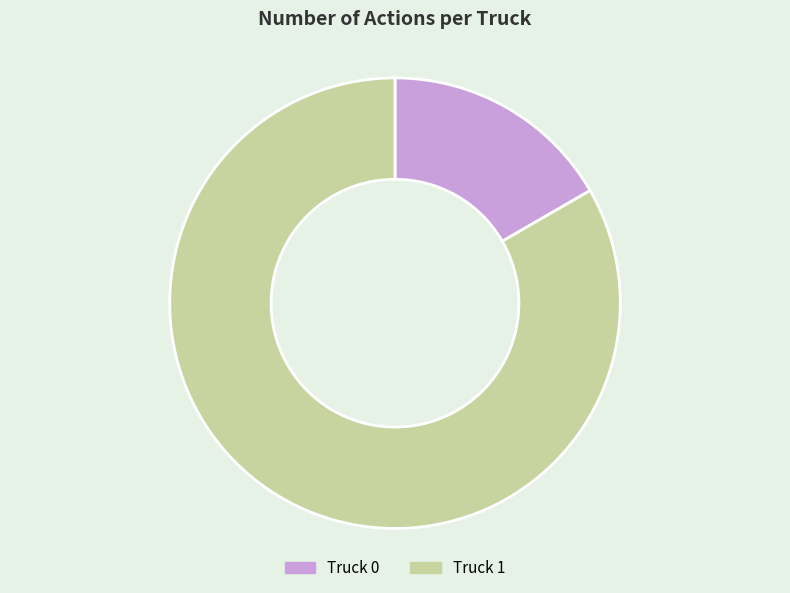

What is the smallest slice in the pie chart?

Truck 0